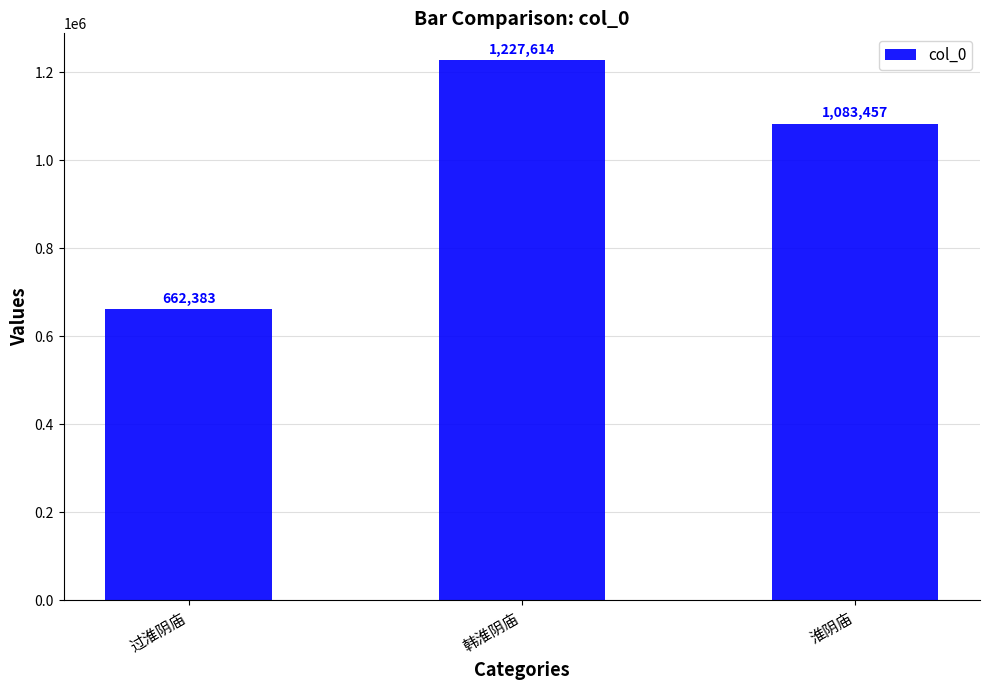

At which category does the chart reach its minimum across all series?

过淮阴庙